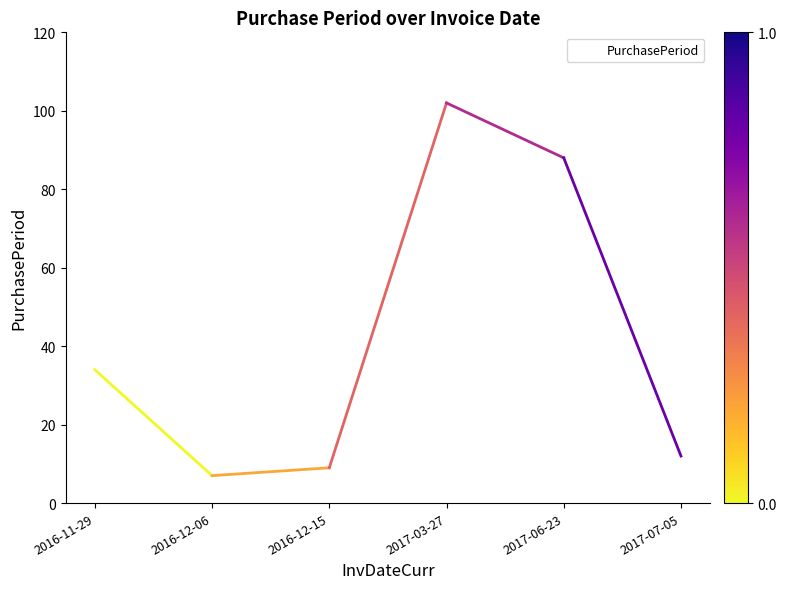

Rank the categories by value from lowest to highest.

2016-12-06, 2016-12-15, 2017-07-05, 2016-11-29, 2017-06-23, 2017-03-27